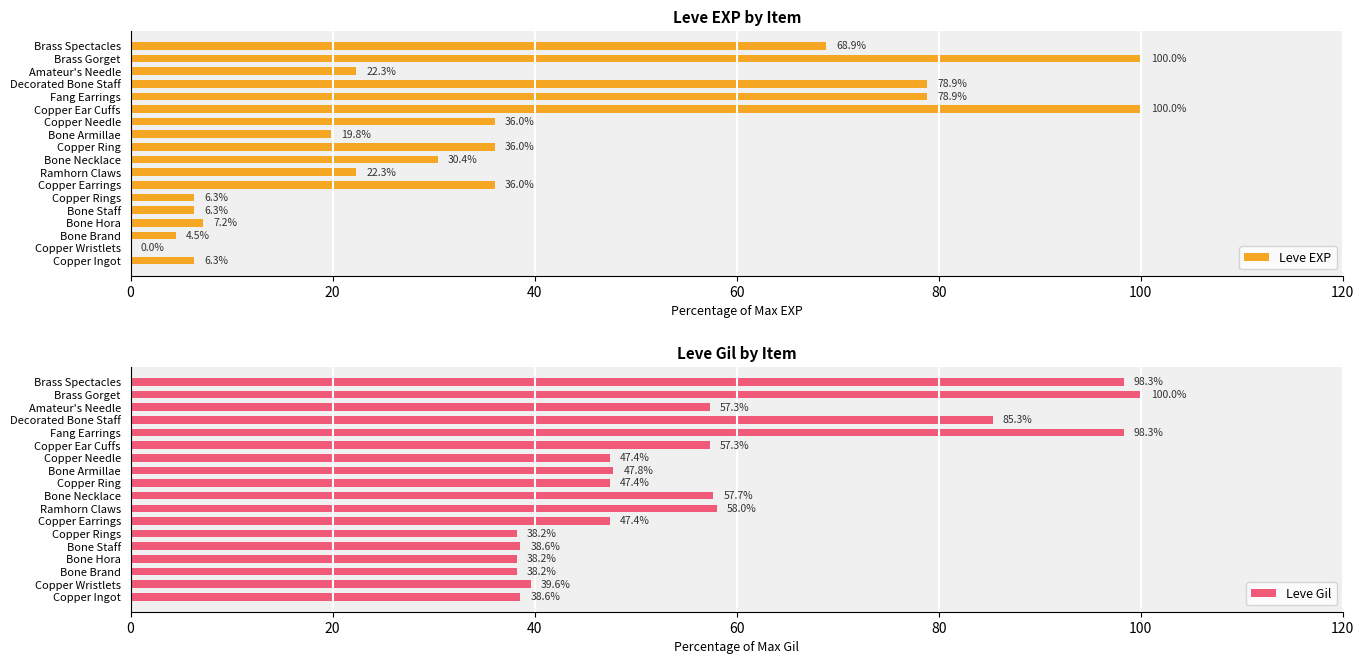

What is the difference between the second highest and second lowest values in the Leve EXP series?

95.5